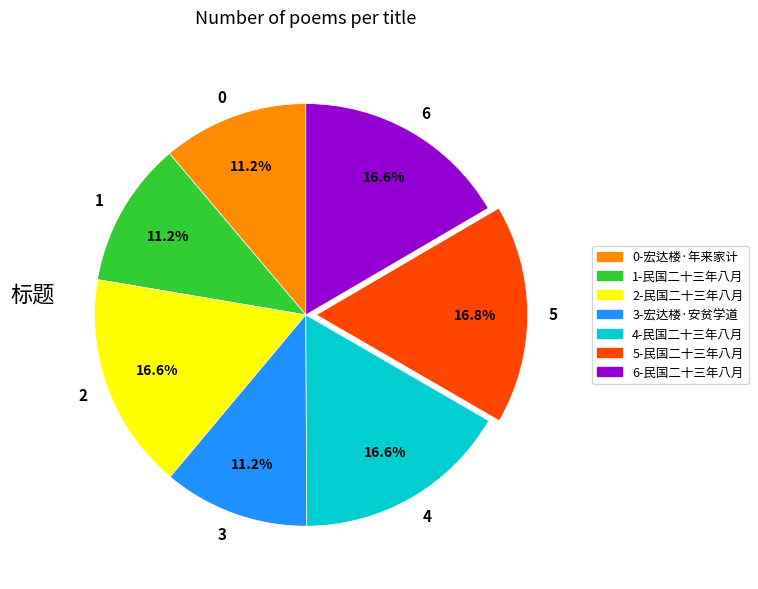

Which has a higher value, 4 or 1?

4